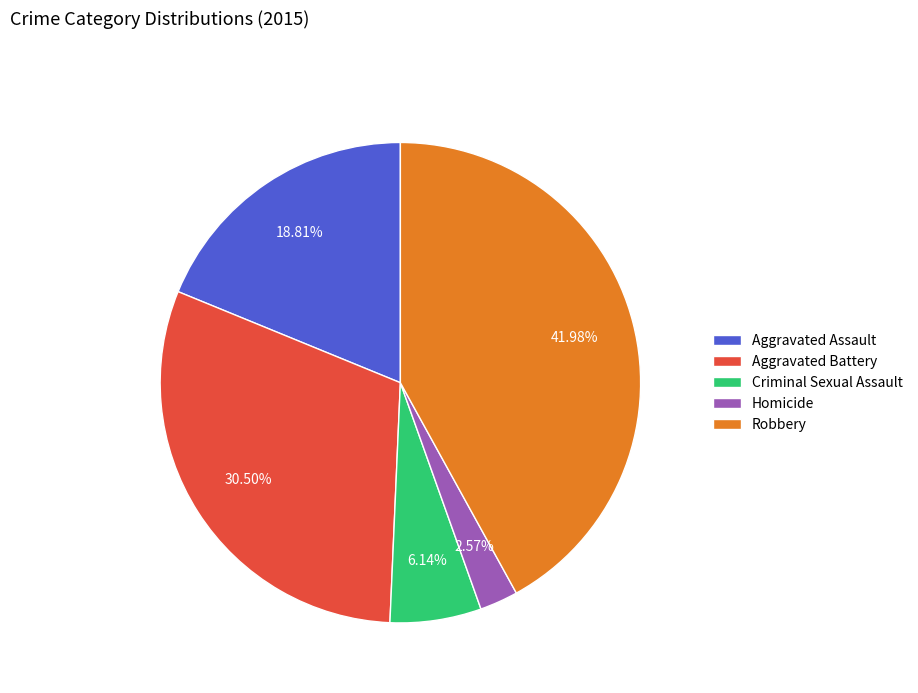

Rank the categories by value from lowest to highest.

Homicide, Criminal Sexual Assault, Aggravated Assault, Aggravated Battery, Robbery